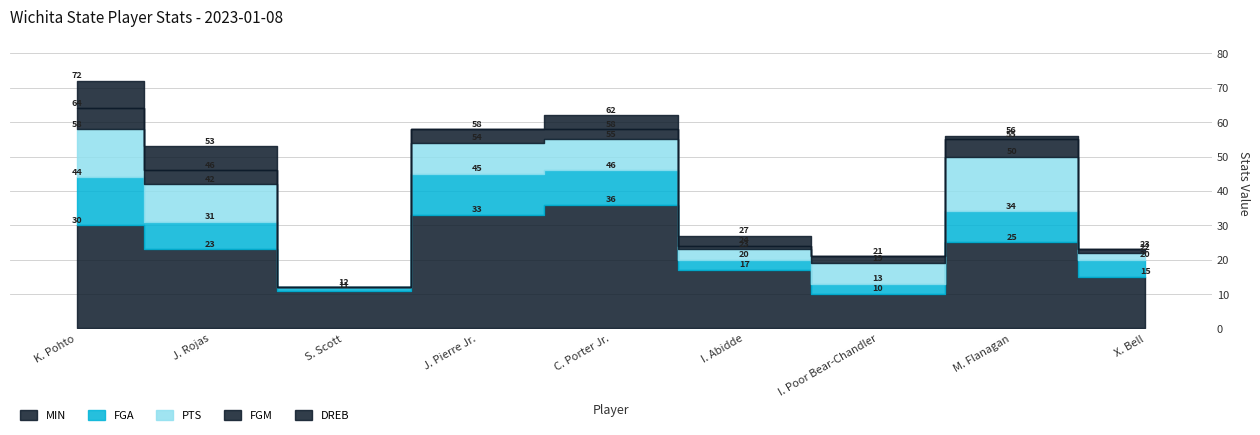

True or false: PTS and DREB cross at least once.

False